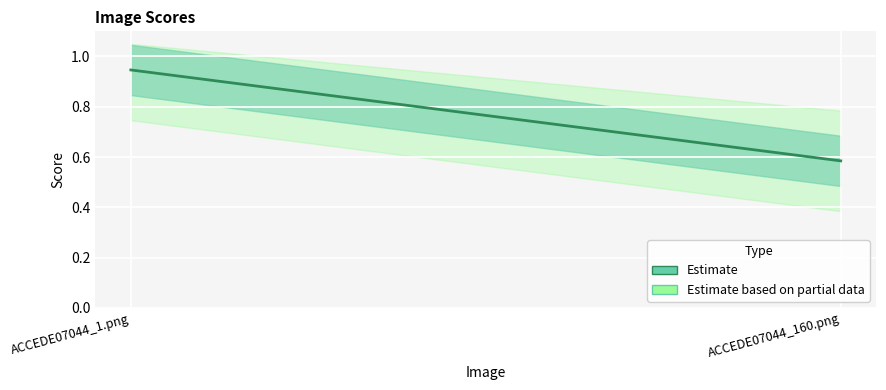

What is the change in value from ACCEDE07044_1.png to ACCEDE07044_160.png?

-0.4